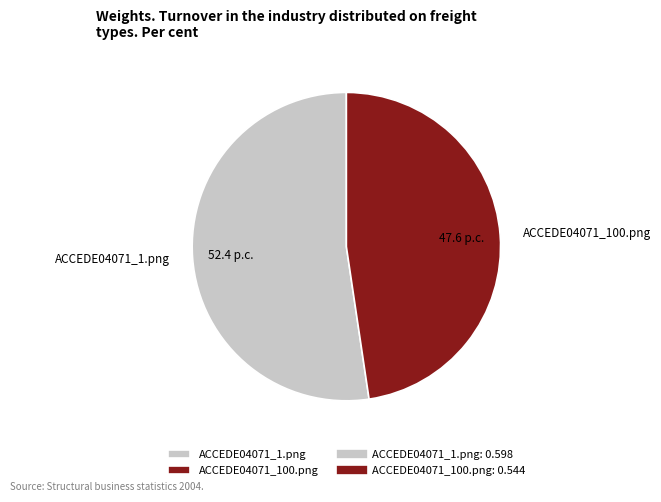

Which category has the smallest portion of the pie?

ACCEDE04071_100.png